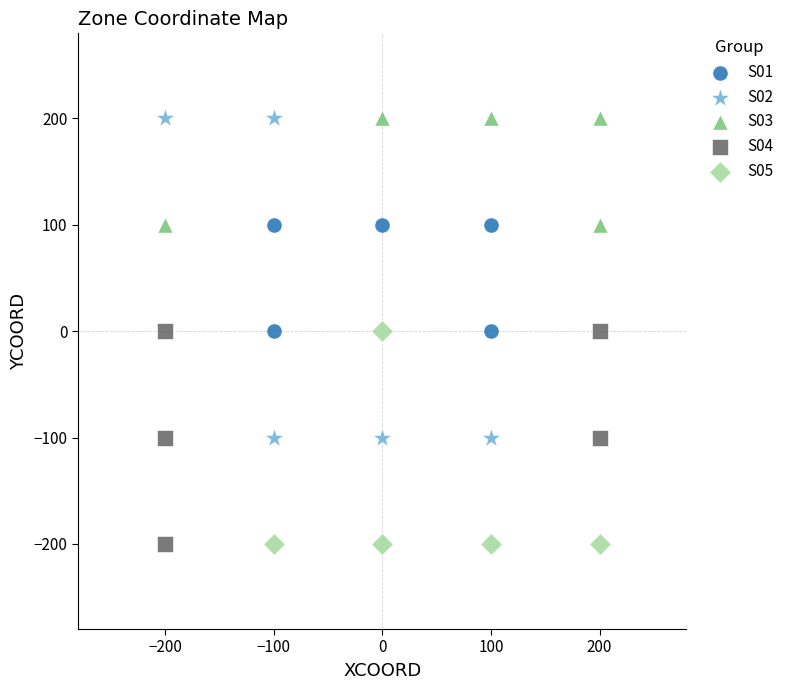

Which series has the widest spread of Y values?

S02